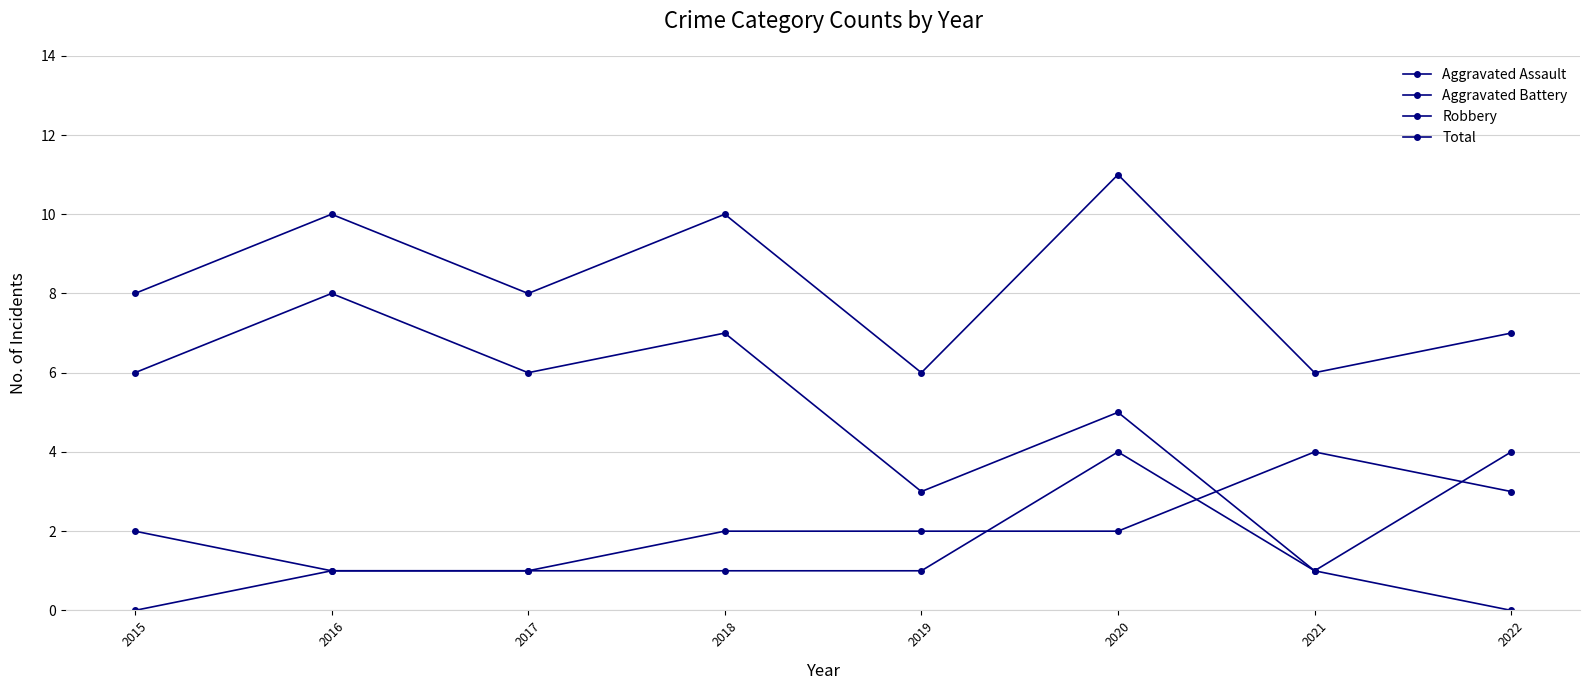

What is the sum of all Total values?

66